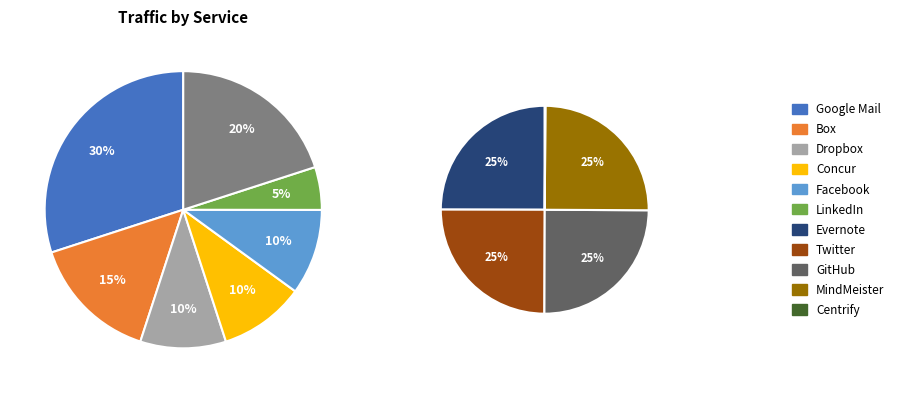

Which slice is the largest?

Google Mail